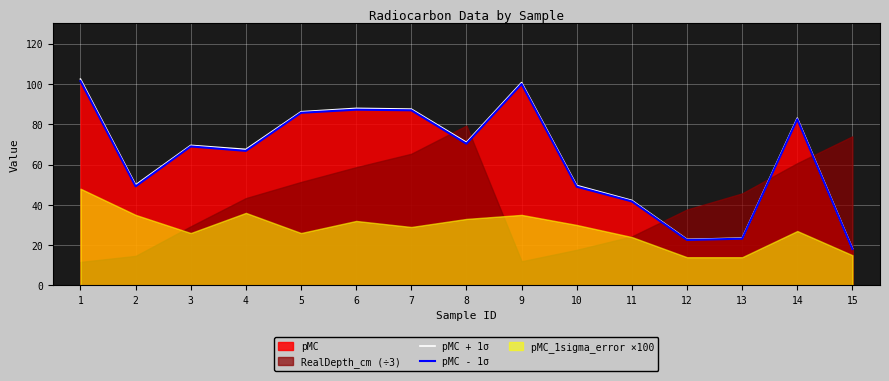

Which series has the largest total across all categories?

pMC + 1σ